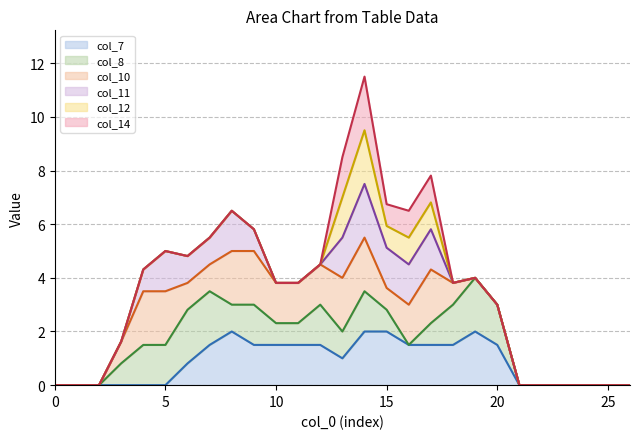

True or false: col_7 has a value of 1.0 at 0.

False